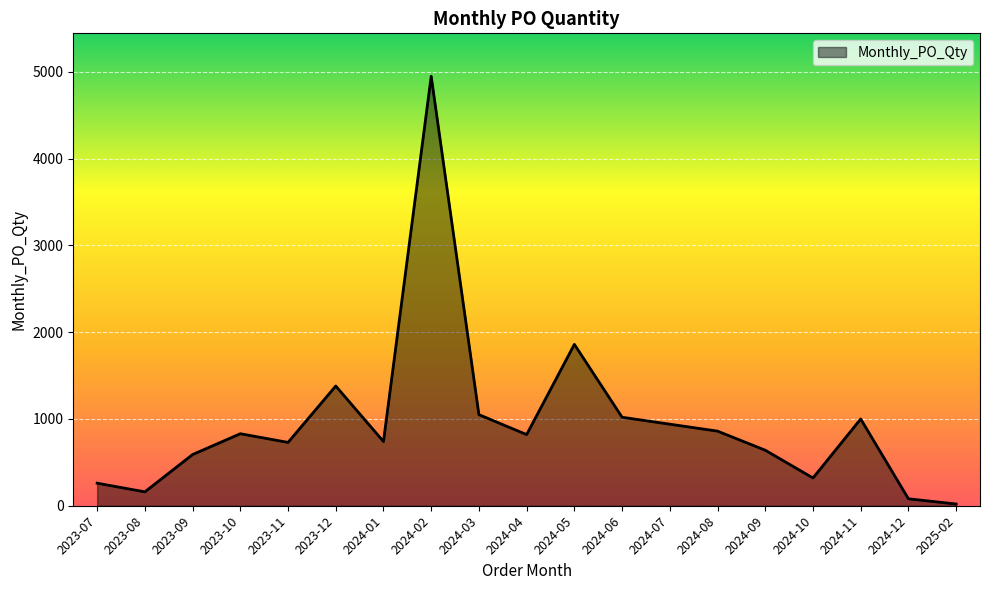

The chart shows a value of 791 at 2024-05. True or false?

False